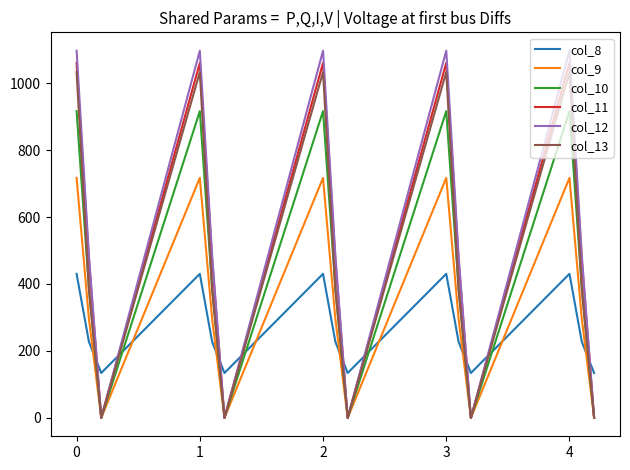

Which series has the largest total across all categories?

col_12